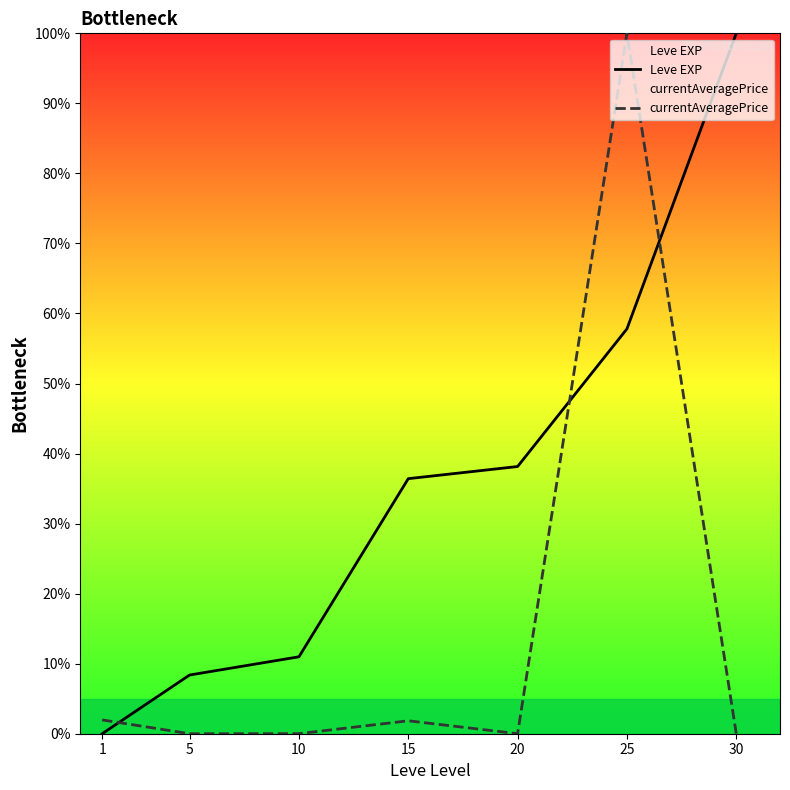

What is the value of the Leve EXP point at the 4th from the left?

36.4